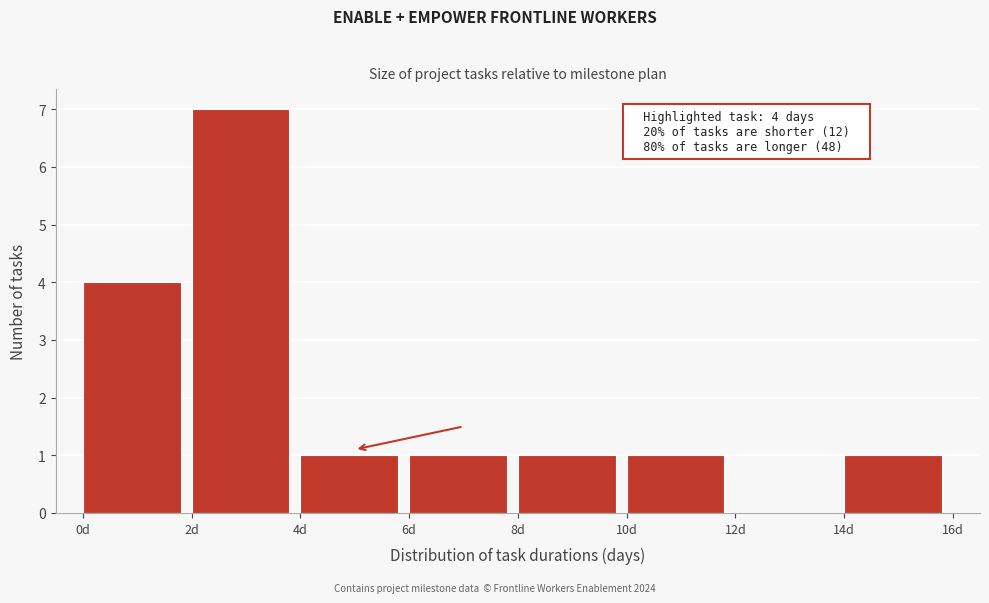

Over which range of the x-axis is the bar tallest?

2 to 4